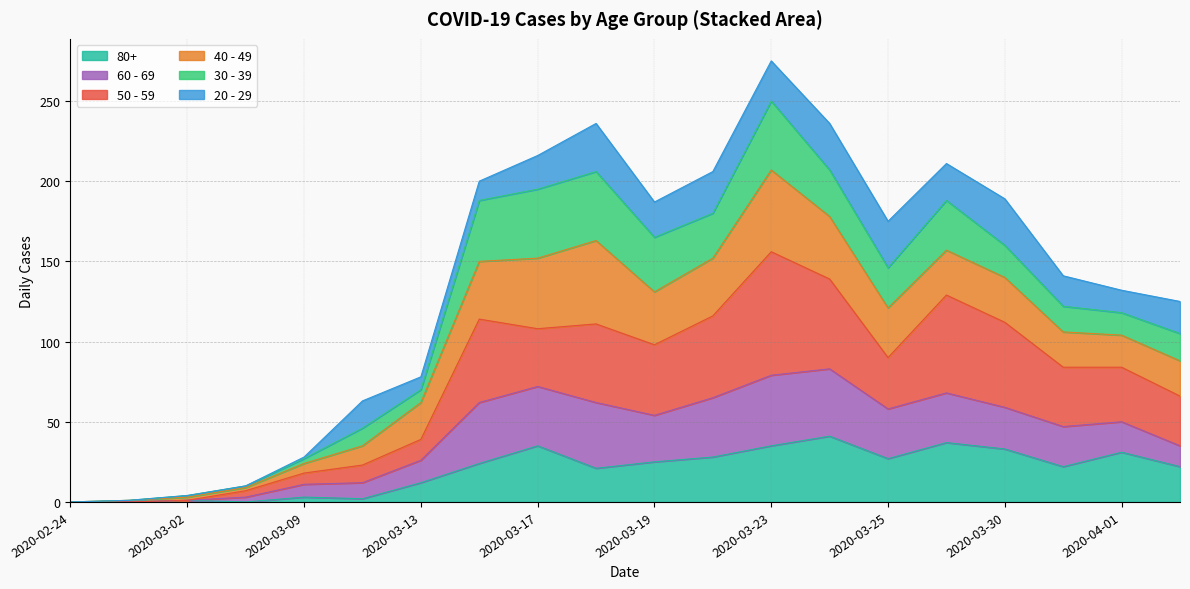

Does the chart display data point markers on the line(s)?

No